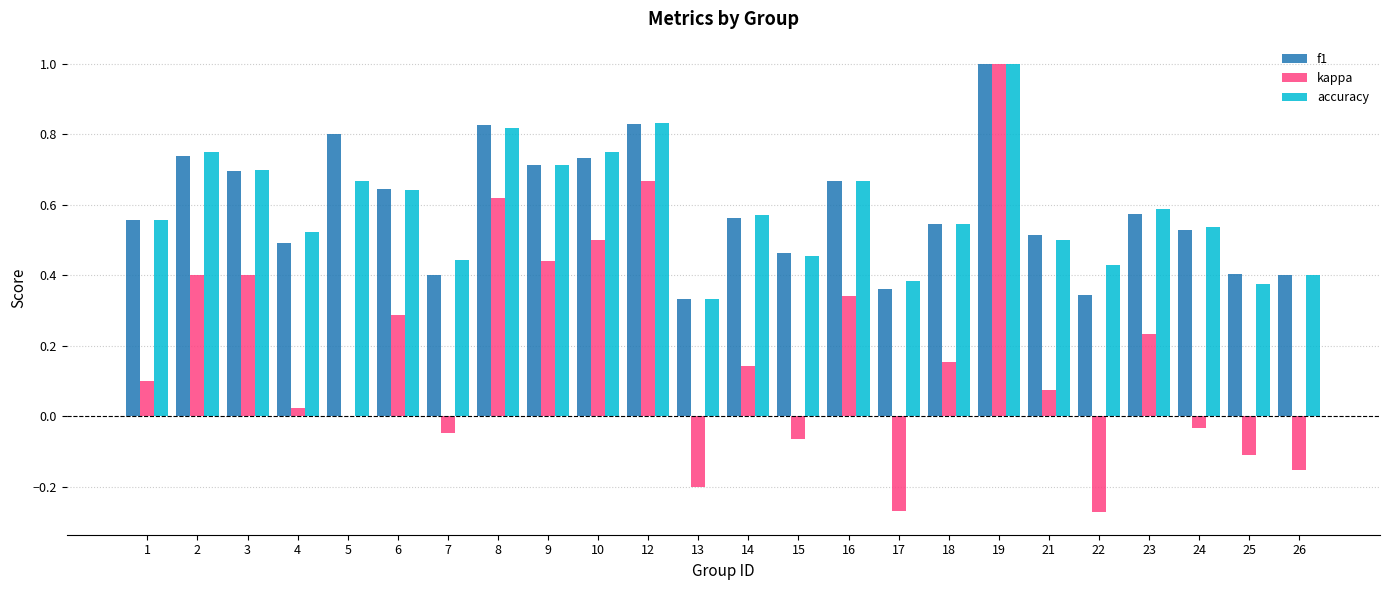

Is it true that accuracy equals 0.2 at 13?

False